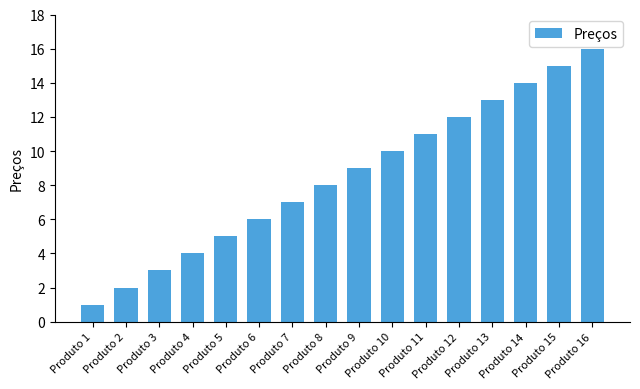

Rank the categories by value from lowest to highest.

Produto 1, Produto 2, Produto 3, Produto 4, Produto 5, Produto 6, Produto 7, Produto 8, Produto 9, Produto 10, Produto 11, Produto 12, Produto 13, Produto 14, Produto 15, Produto 16